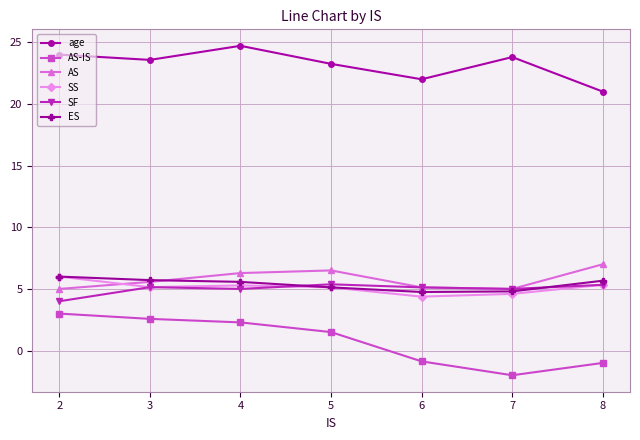

What is the difference between the AS values at 3 and 6?

0.4